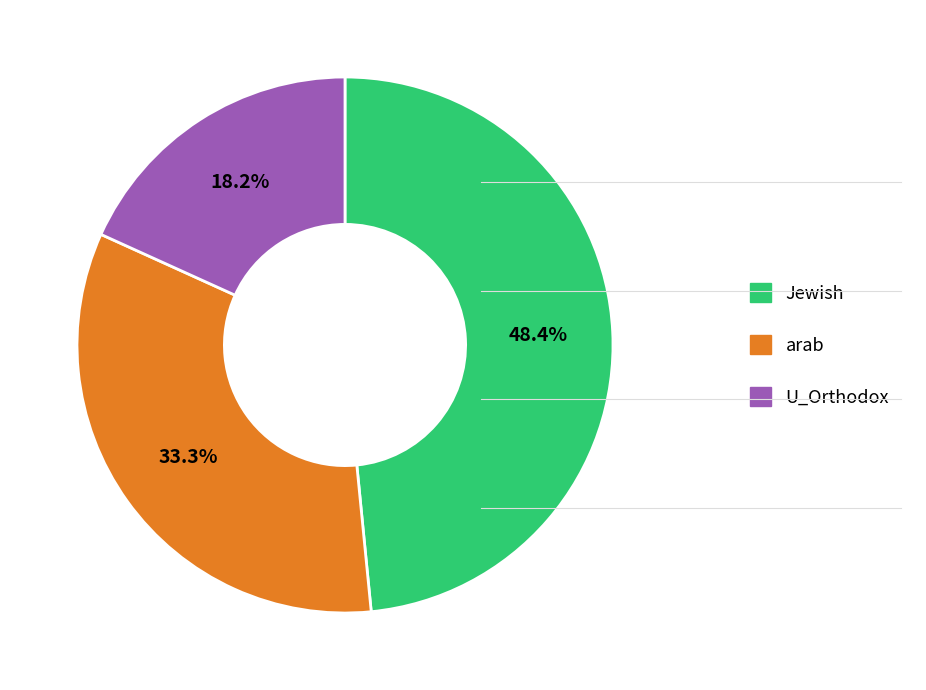

Which category has the smallest portion of the pie?

U_Orthodox